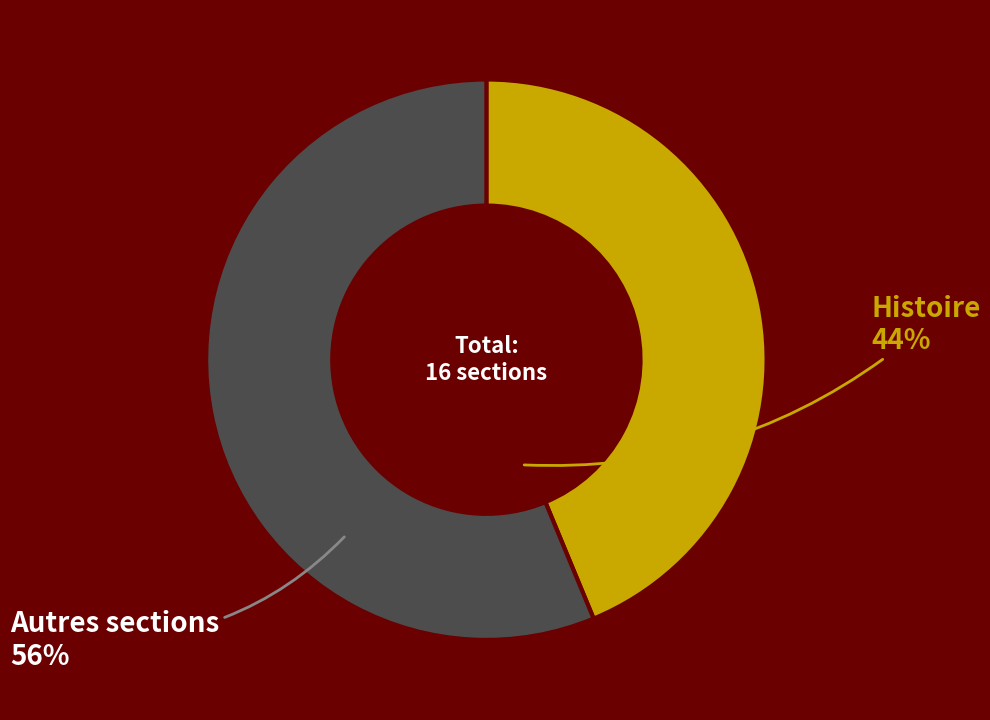

How many slices are in this pie chart?

2